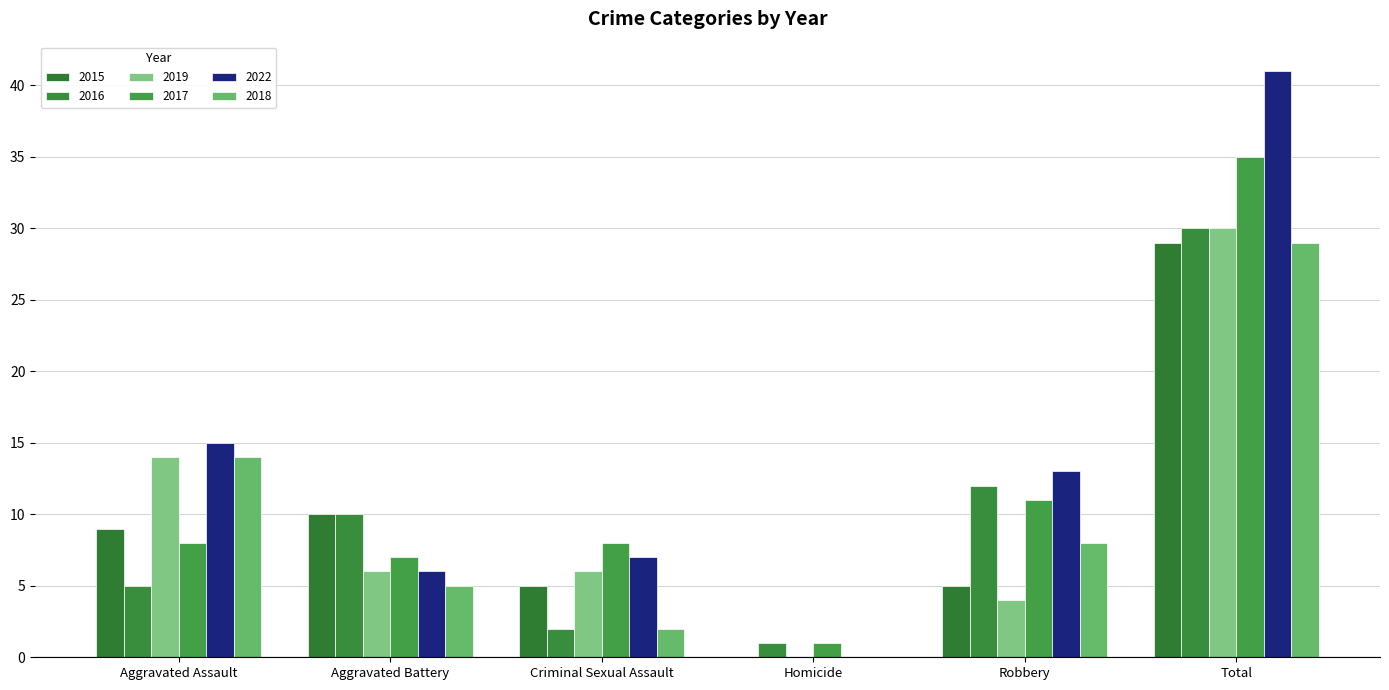

At which label does 2015 reach its minimum?

Homicide